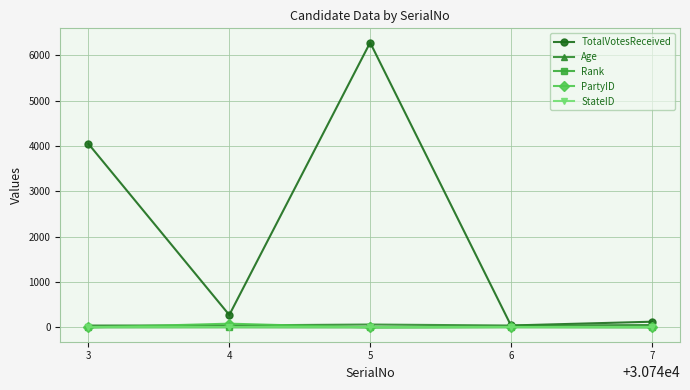

At which category does TotalVotesReceived reach its first local peak?

5